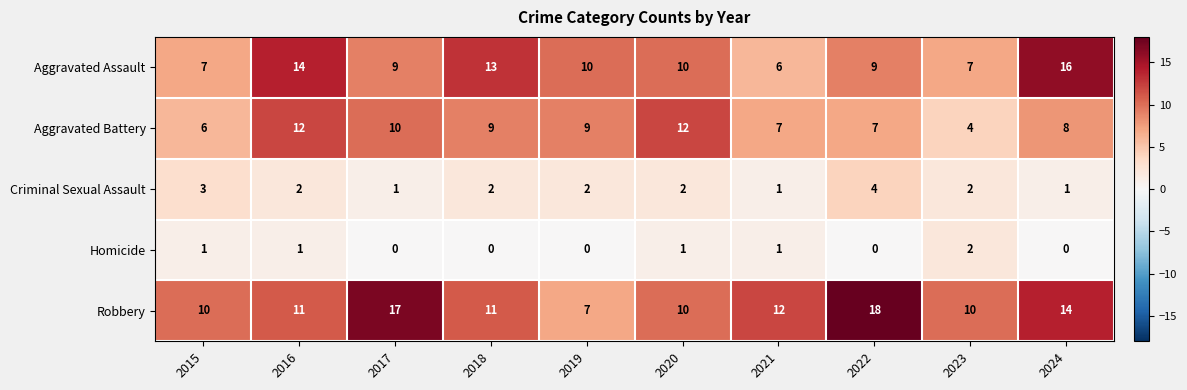

At 2017, list the series in order from smallest to largest.

Homicide, Criminal Sexual Assault, Aggravated Assault, Aggravated Battery, Robbery